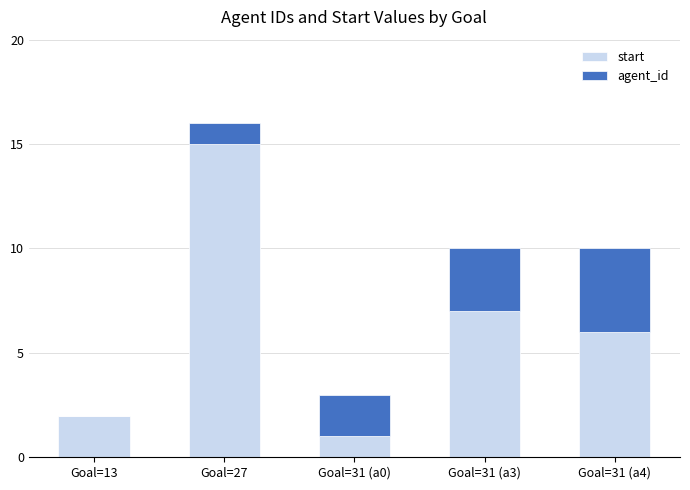

Are the bars grouped side by side (vs. stacked)?

No